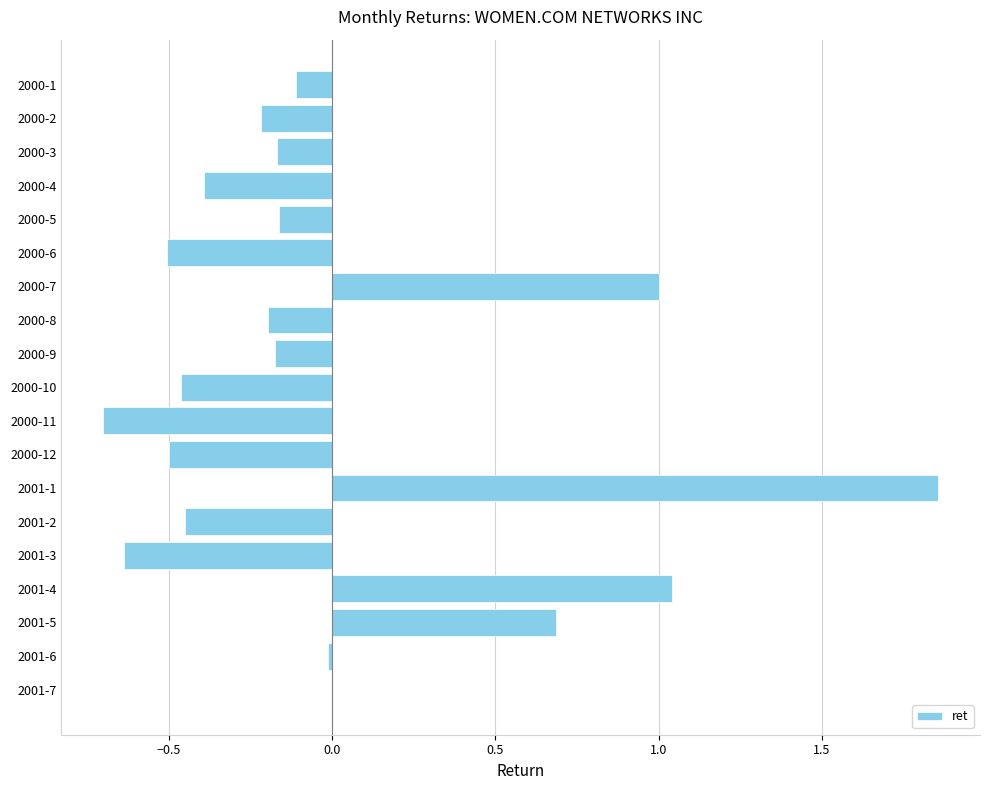

The chart shows a value of -0.0 at 2000-2. True or false?

False